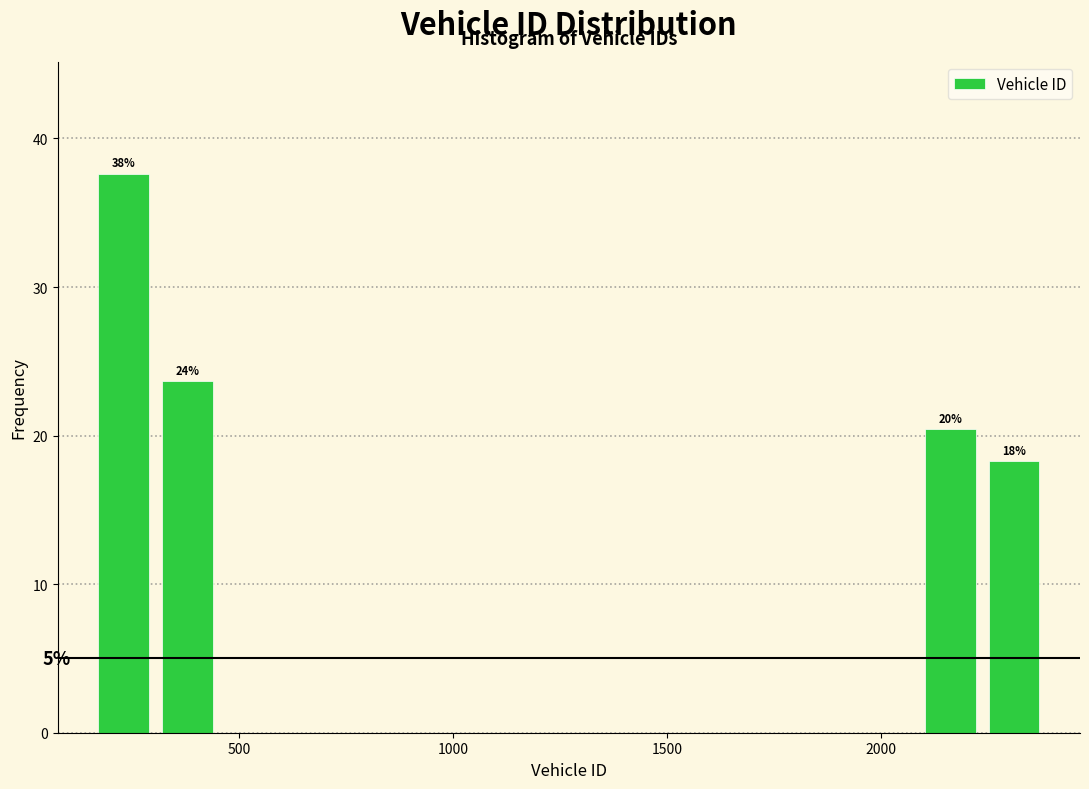

Read against the x-axis, roughly where is the centre of the tallest bar?

250